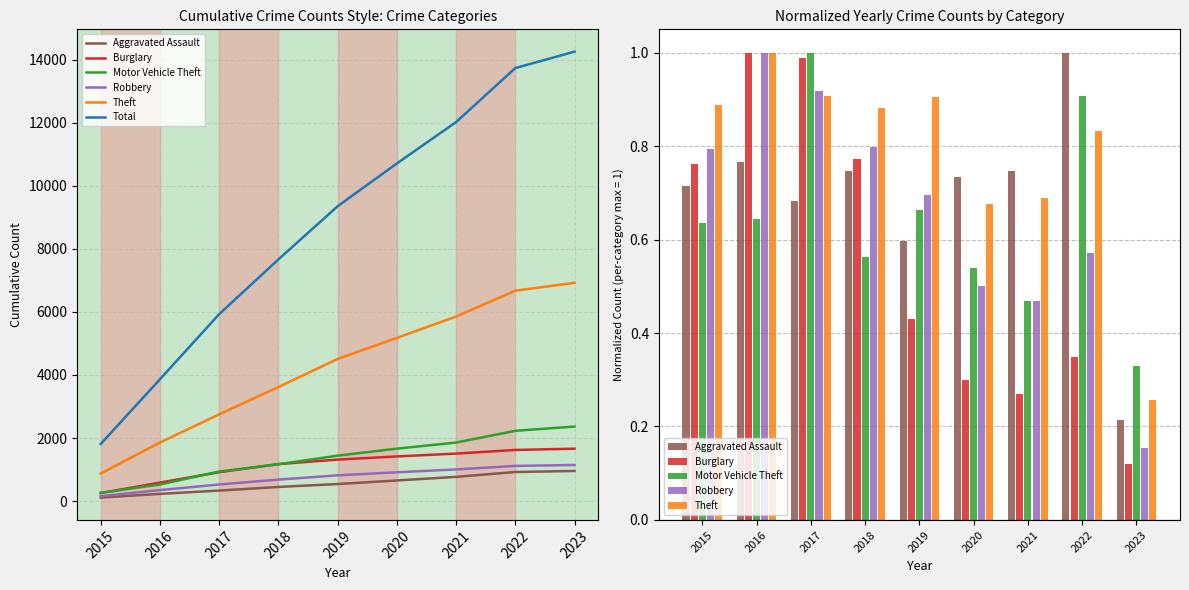

Which series has the widest spread of values?

Total